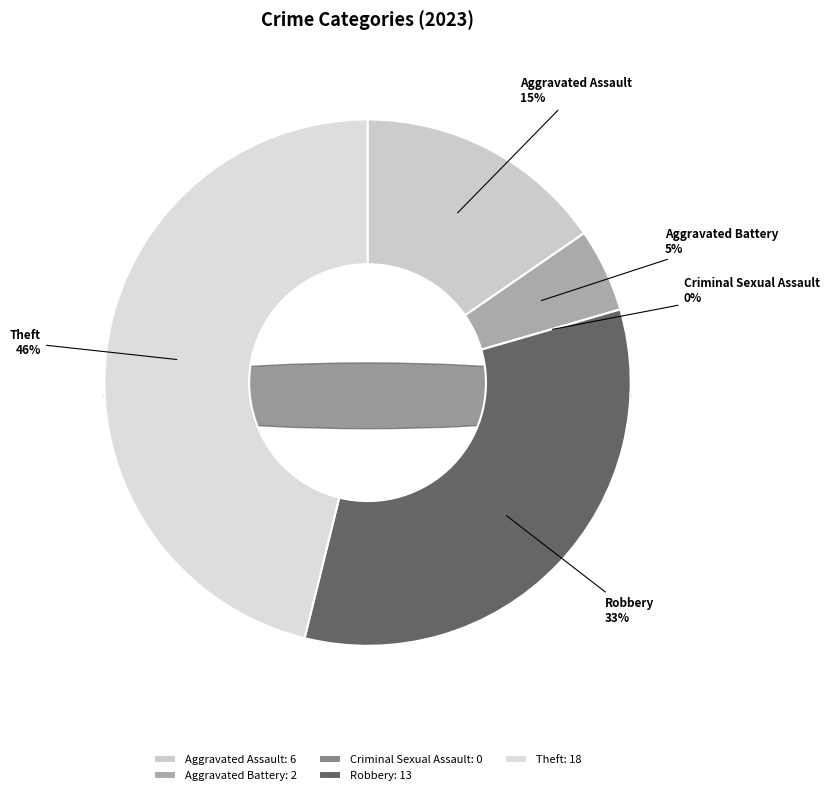

To the nearest percent, what percentage of the pie is Aggravated Assault?

15%